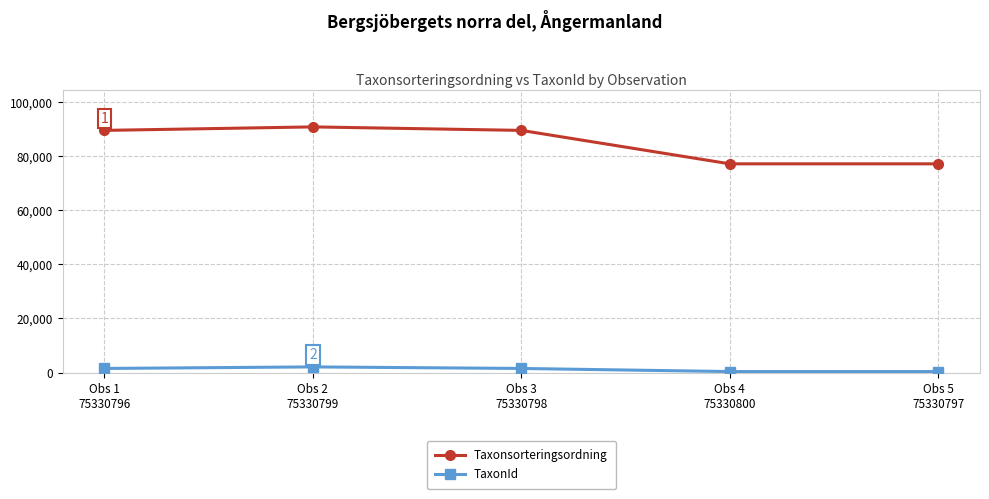

Reading left to right, list all the values displayed in this chart.

Taxonsorteringsordning: 89545	90841	89545	77177	77177
TaxonId: 1503	2079	1503	353	353